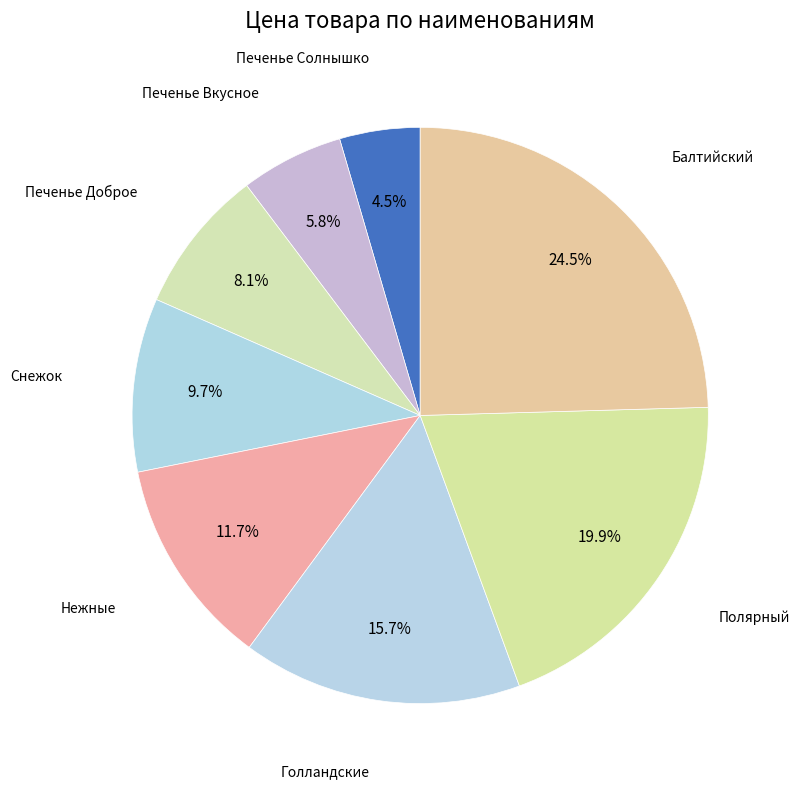

How many slices are in this pie chart?

8